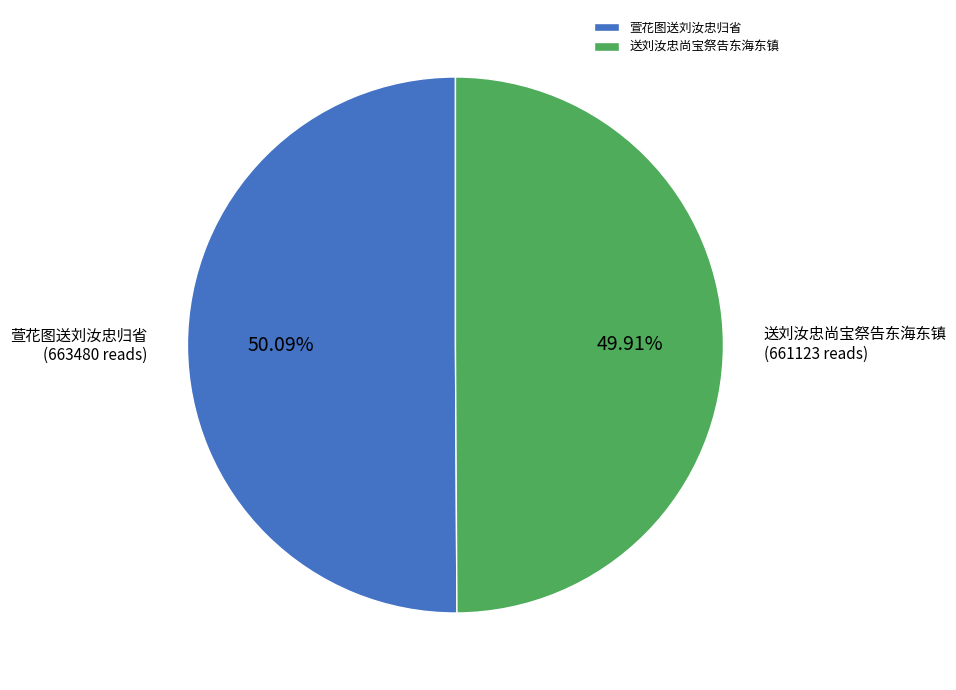

What is the total percentage of 送刘汝忠尚宝祭告东海东镇 and 萱花图送刘汝忠归省?

100.0%